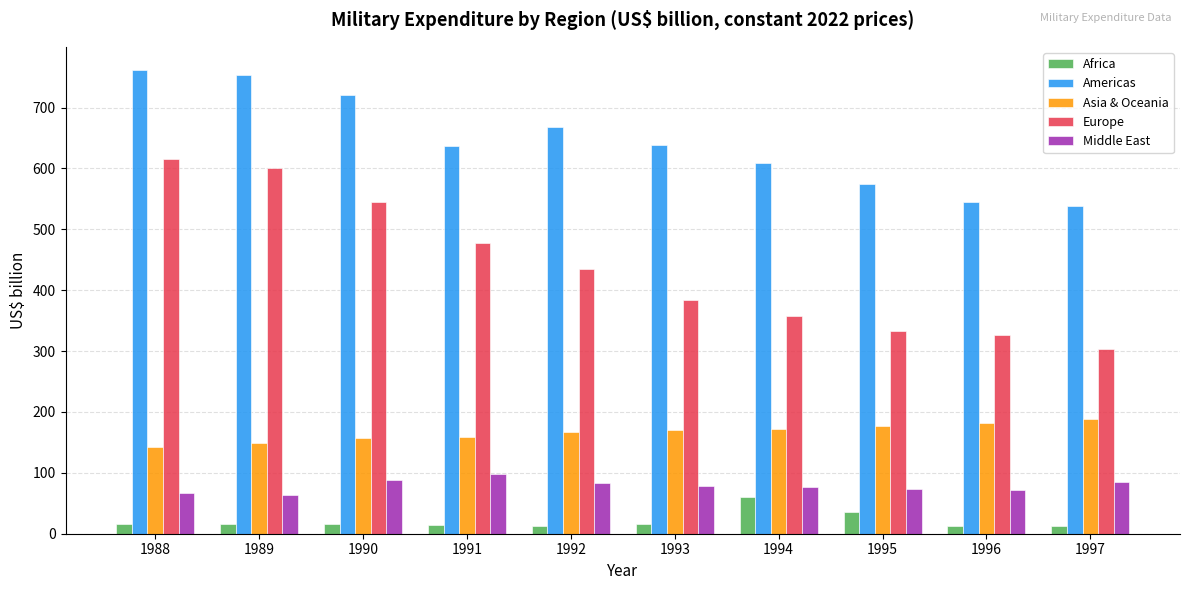

How many values in the Americas series are below 637?

4